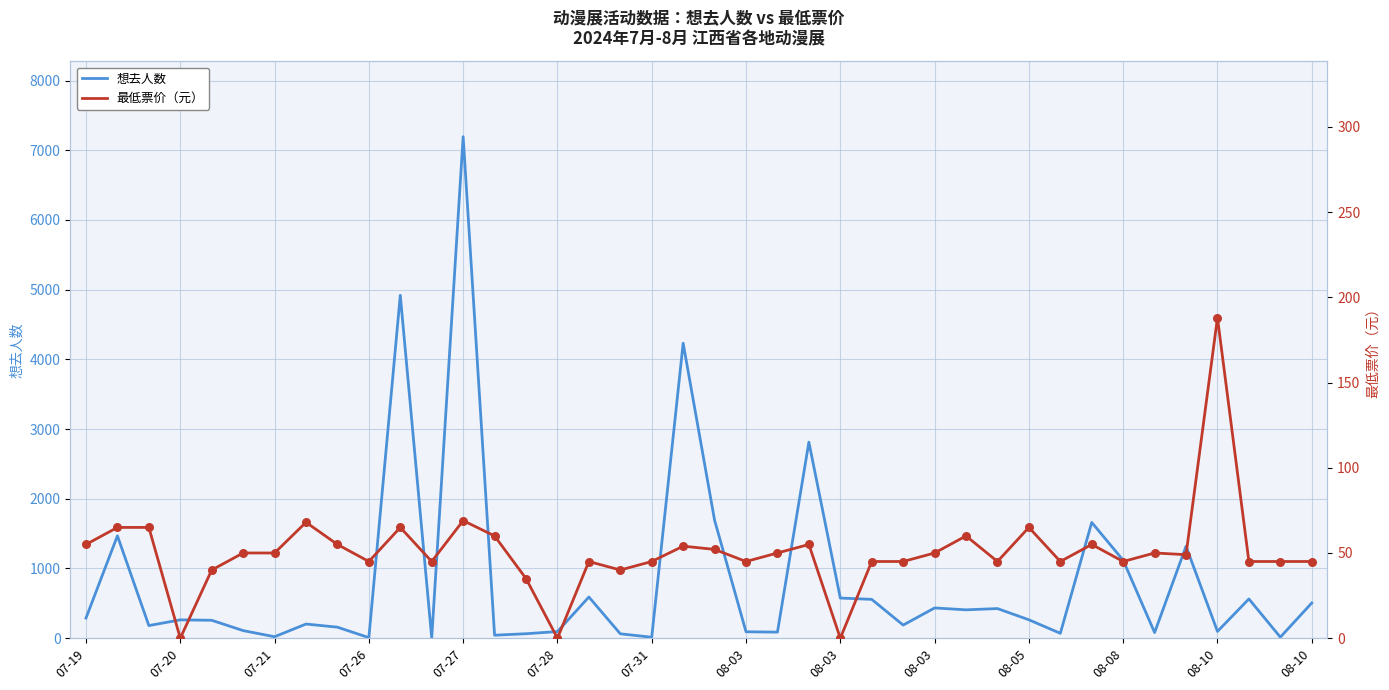

Which series has the largest total across all categories?

想去人数